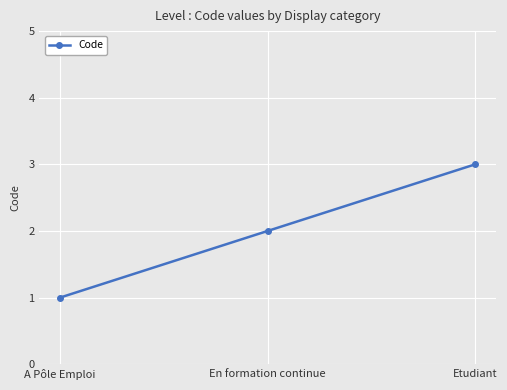

Which label corresponds to the smallest value in the chart?

A Pôle Emploi